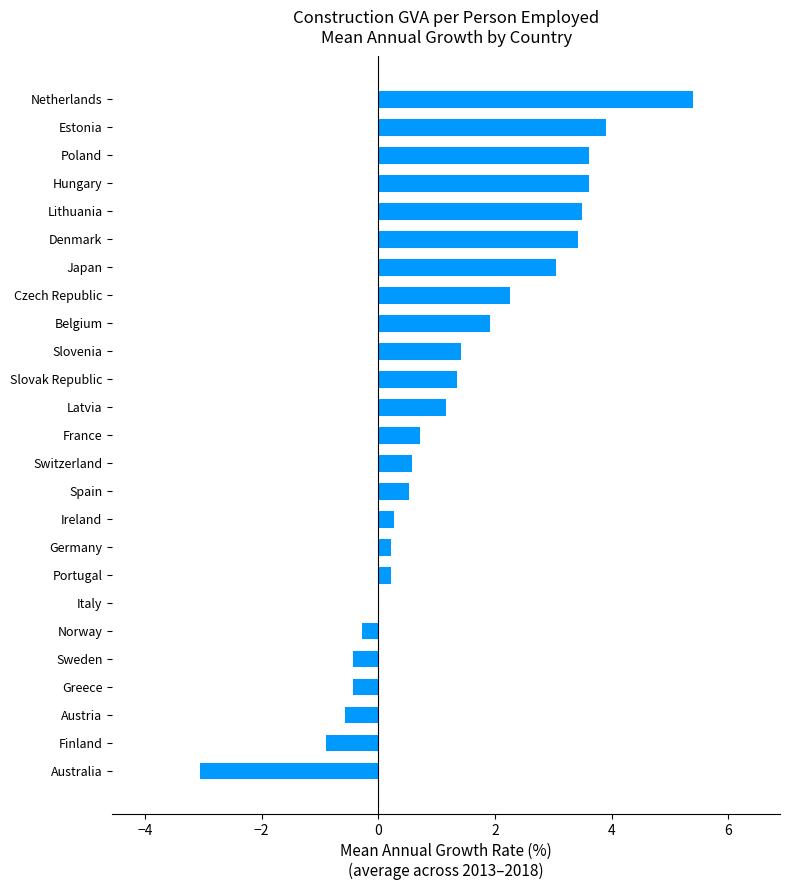

How many distinct data groups are displayed?

1